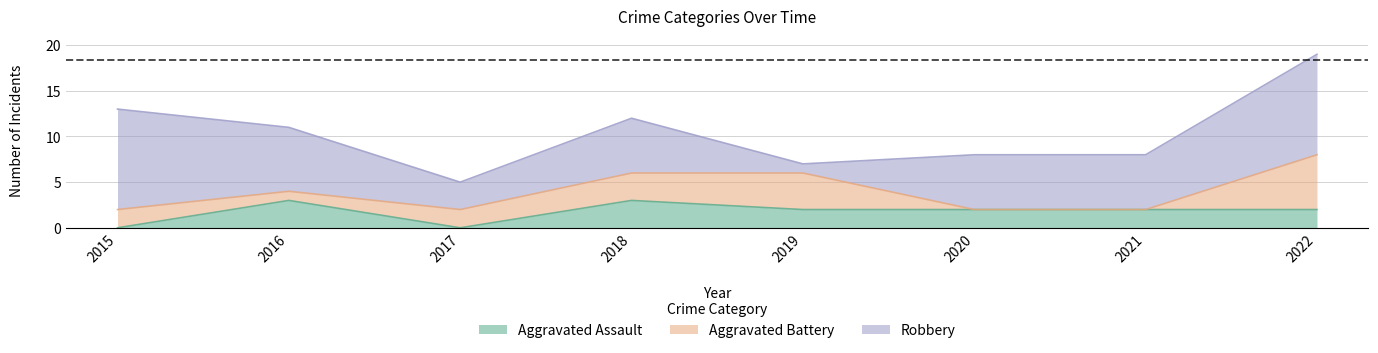

At which label is Robbery closest to 6?

2018